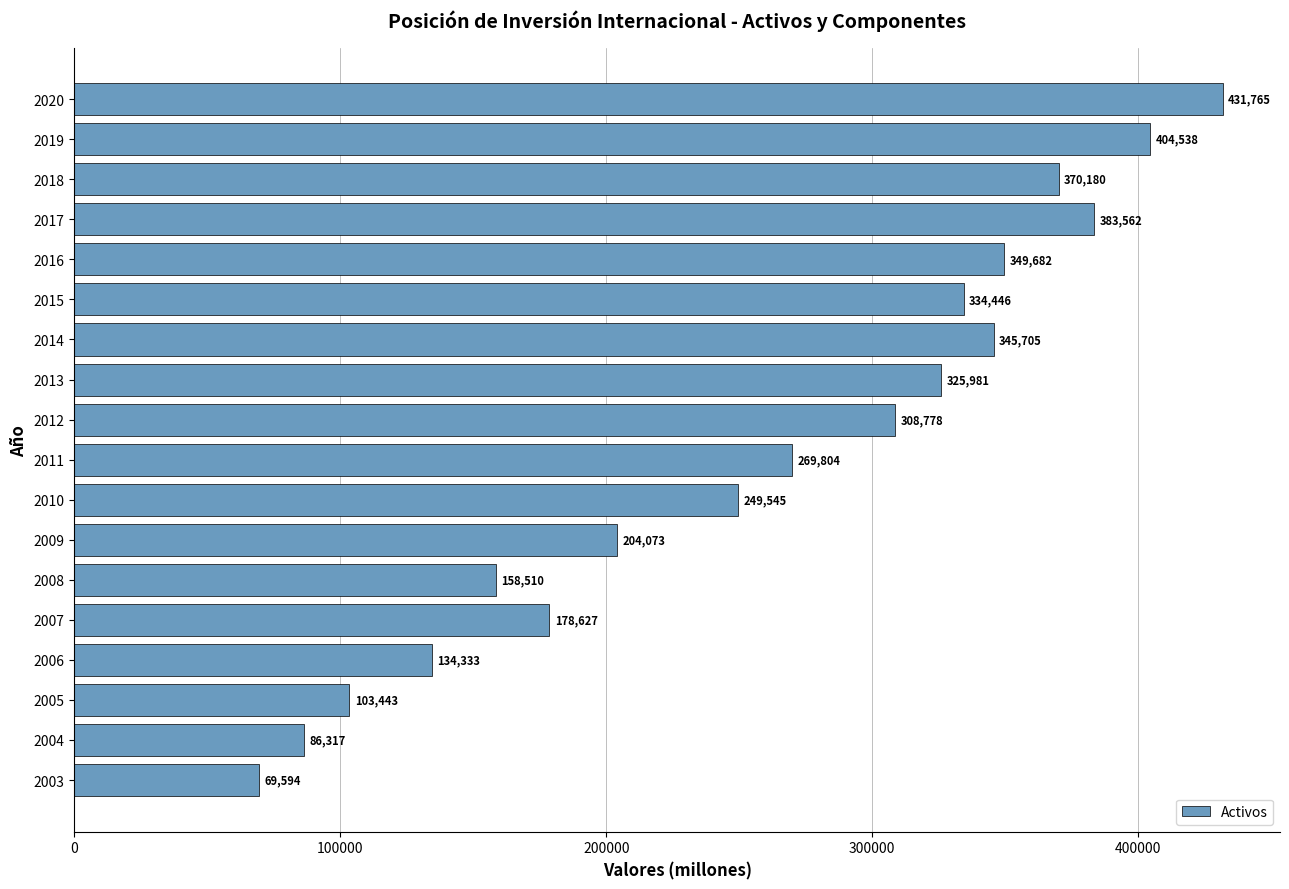

Count the number of categories in the chart.

18